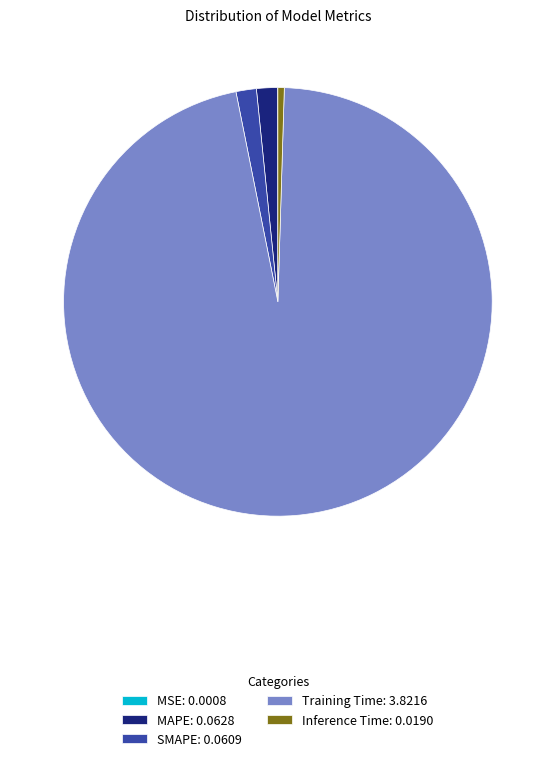

True or false: MAPE: 0.0628 accounts for 2% of the total.

True